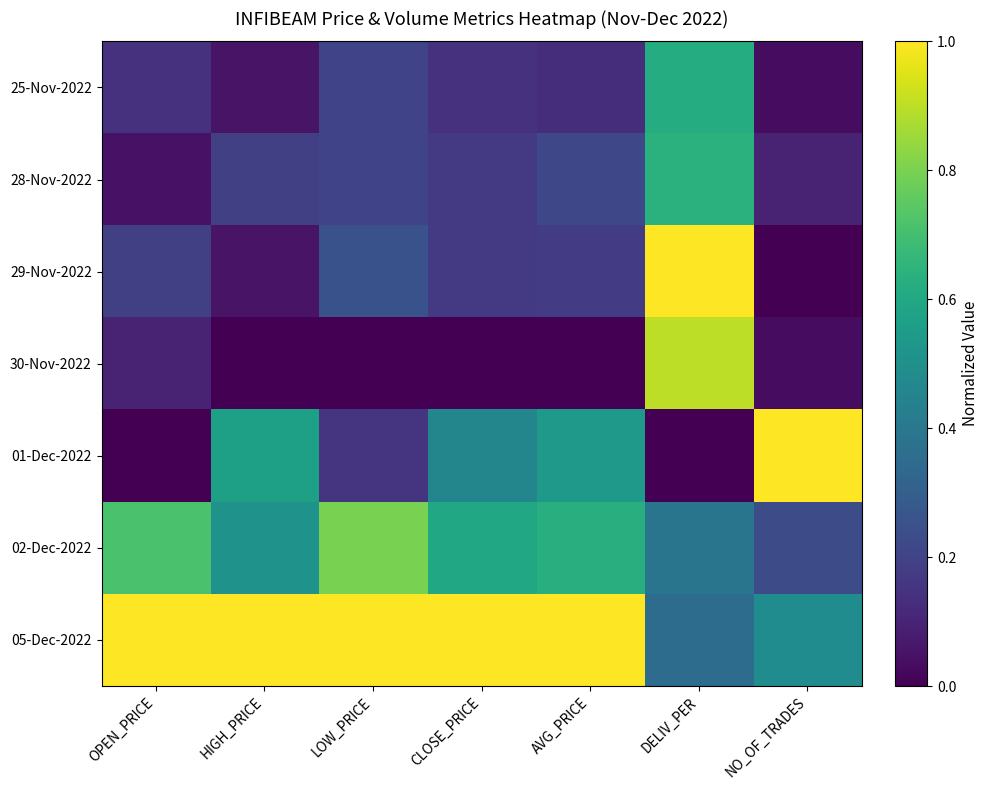

Reading left to right, transcribe all the data shown in this chart.

25-Nov-2022: OPEN_PRICE=0.1	HIGH_PRICE=0.1	LOW_PRICE=0.2	CLOSE_PRICE=0.1	AVG_PRICE=0.1	DELIV_PER=0.6	NO_OF_TRADES=0.0
28-Nov-2022: OPEN_PRICE=0.0	HIGH_PRICE=0.2	LOW_PRICE=0.2	CLOSE_PRICE=0.2	AVG_PRICE=0.2	DELIV_PER=0.6	NO_OF_TRADES=0.1
29-Nov-2022: OPEN_PRICE=0.2	HIGH_PRICE=0.1	LOW_PRICE=0.2	CLOSE_PRICE=0.2	AVG_PRICE=0.2	DELIV_PER=1.0	NO_OF_TRADES=0.0
30-Nov-2022: OPEN_PRICE=0.1	HIGH_PRICE=0.0	LOW_PRICE=0.0	CLOSE_PRICE=0.0	AVG_PRICE=0.0	DELIV_PER=0.9	NO_OF_TRADES=0.0
01-Dec-2022: OPEN_PRICE=0.0	HIGH_PRICE=0.6	LOW_PRICE=0.1	CLOSE_PRICE=0.5	AVG_PRICE=0.5	DELIV_PER=0.0	NO_OF_TRADES=1.0
02-Dec-2022: OPEN_PRICE=0.7	HIGH_PRICE=0.5	LOW_PRICE=0.8	CLOSE_PRICE=0.6	AVG_PRICE=0.6	DELIV_PER=0.4	NO_OF_TRADES=0.2
05-Dec-2022: OPEN_PRICE=1.0	HIGH_PRICE=1.0	LOW_PRICE=1.0	CLOSE_PRICE=1.0	AVG_PRICE=1.0	DELIV_PER=0.4	NO_OF_TRADES=0.5